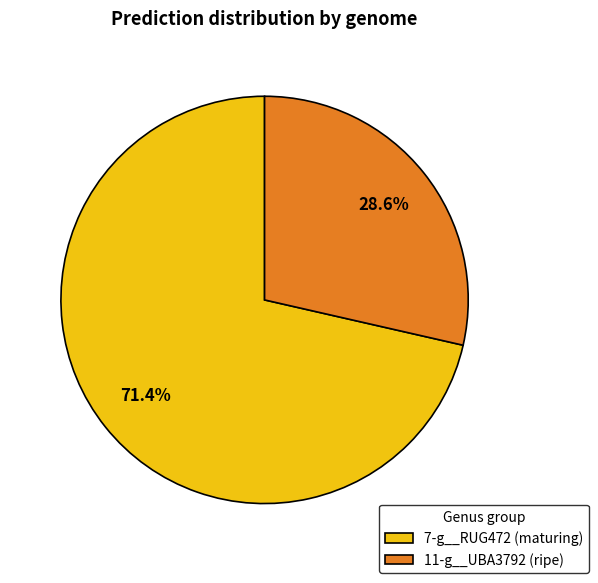

What is the ratio of the value at 7-g__RUG472 (maturing) to the value at 11-g__UBA3792 (ripe)?

2.5